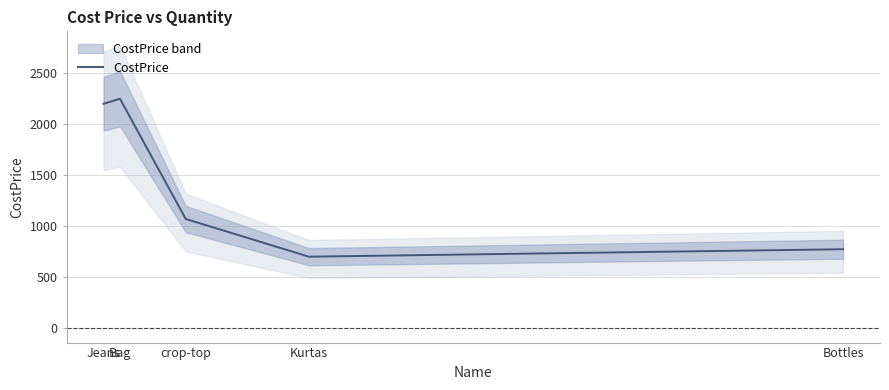

Is it true that the value at Bottles is 775.7?

True